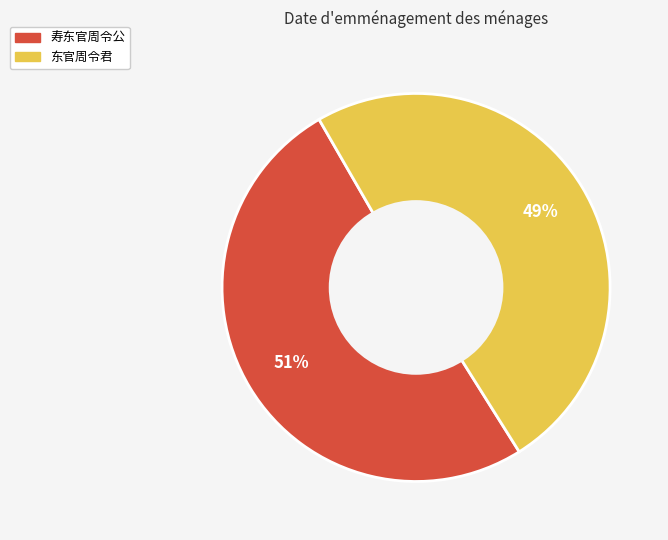

What is the largest slice in the pie chart?

寿东官周令公